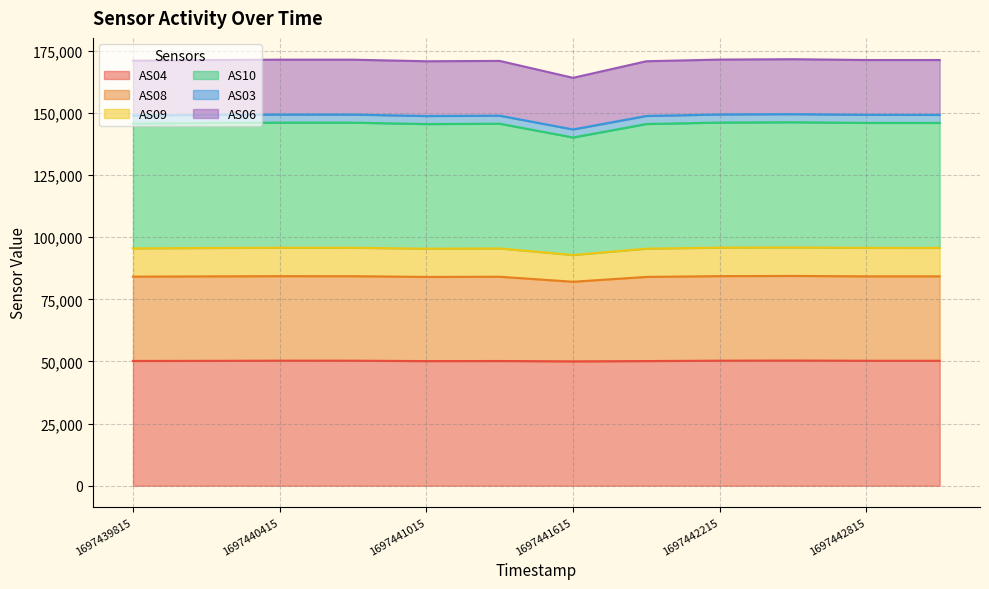

What is the smallest value displayed?

50055